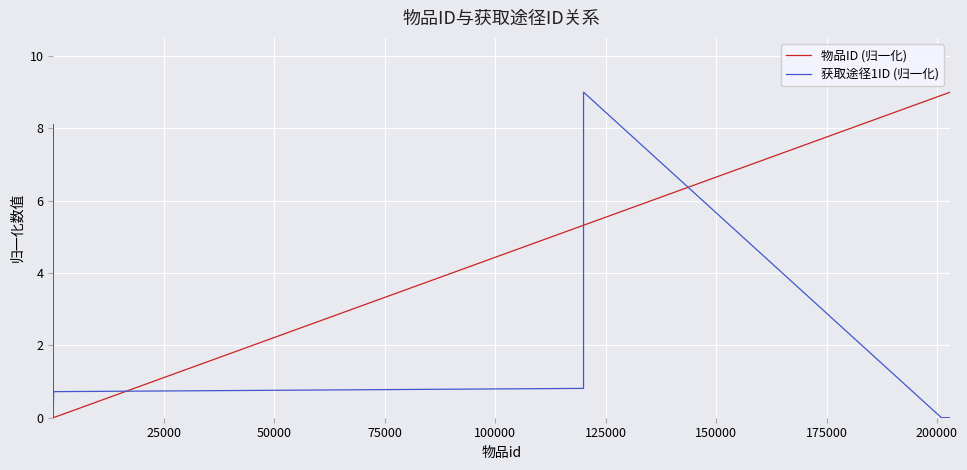

Which series has the largest total across all categories?

物品ID (归一化)